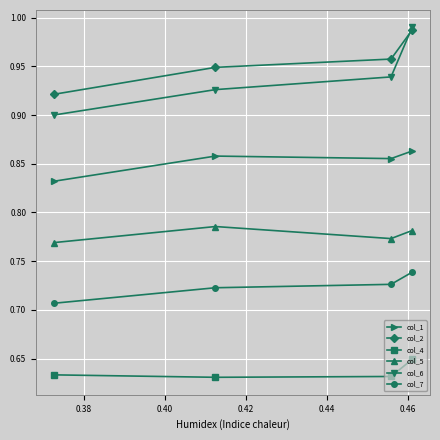

True or false: col_5 has more than 2 interior local peaks.

False